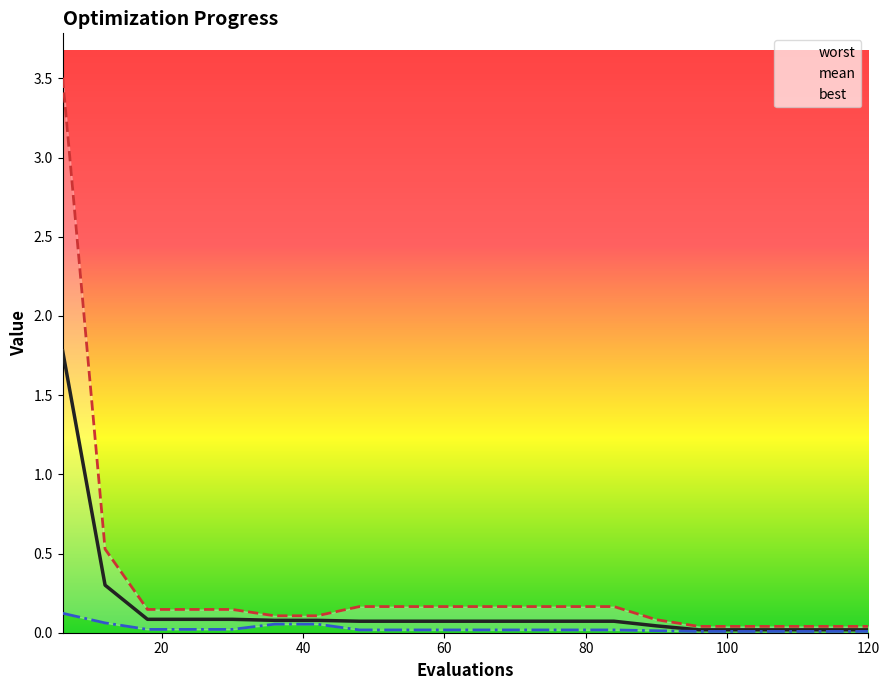

Does the chart display data point markers on the line(s)?

No